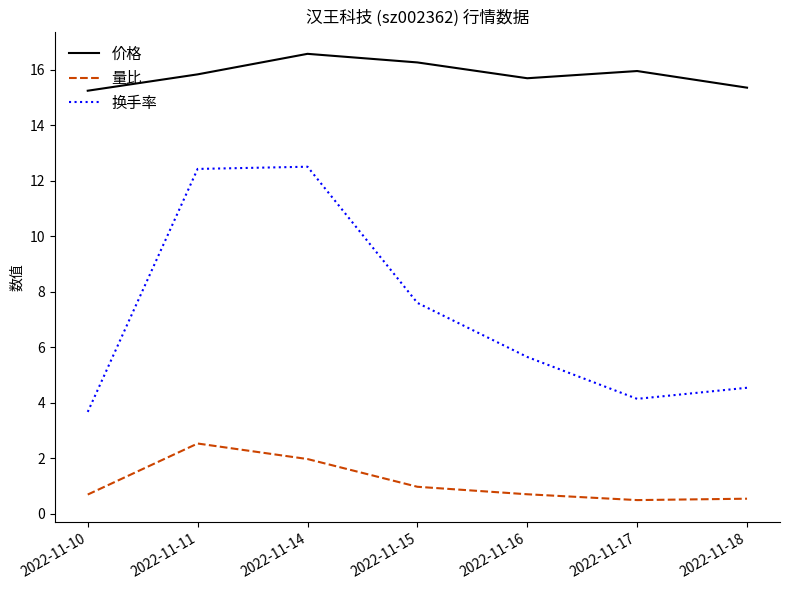

Is the value of 量比 at 2022-11-18 greater than the value of 换手率 at 2022-11-15?

No